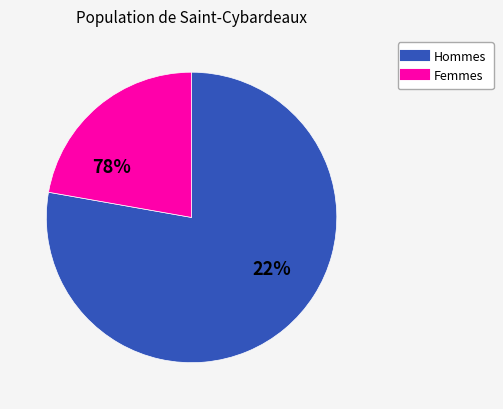

Is it true that BM_WI_DATE is 2% of the pie?

False